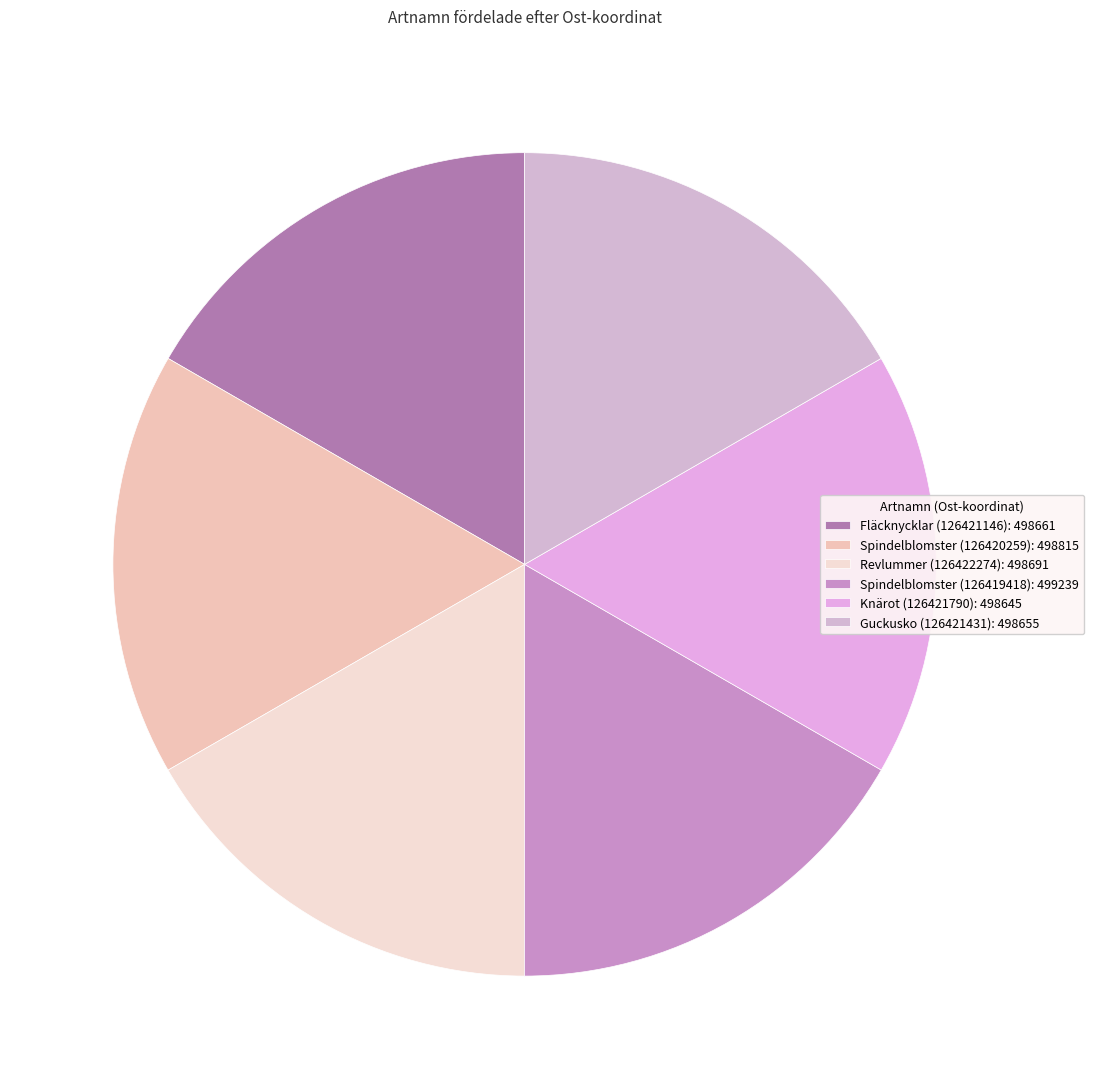

The Spindelblomster (126420259) slice represents 17% of the pie. True or false?

True